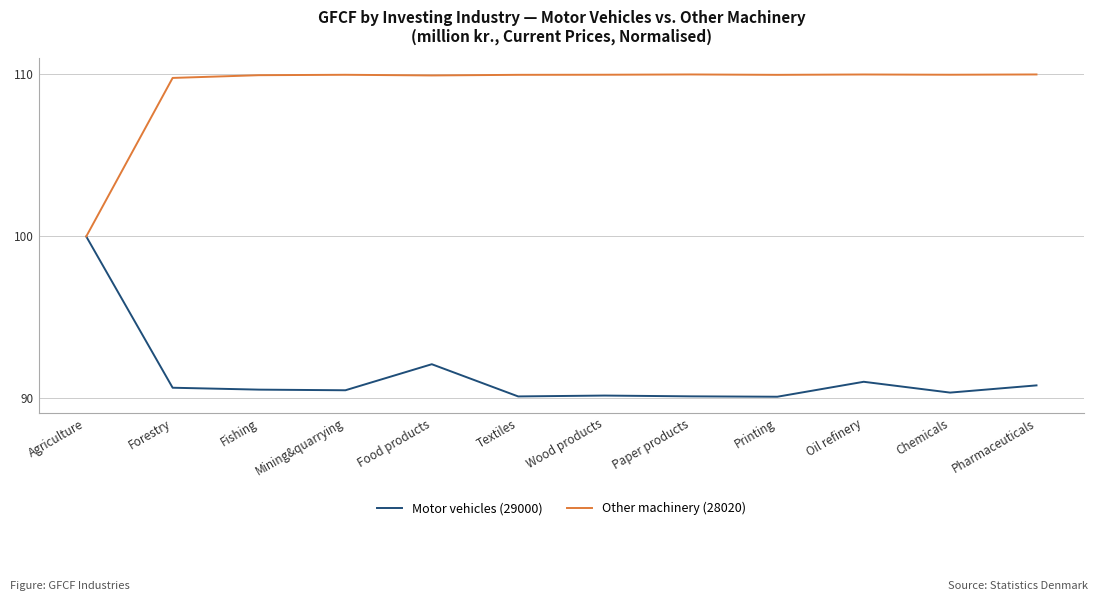

True or false: Other machinery (28020) has a value of 29.9 at Printing.

False